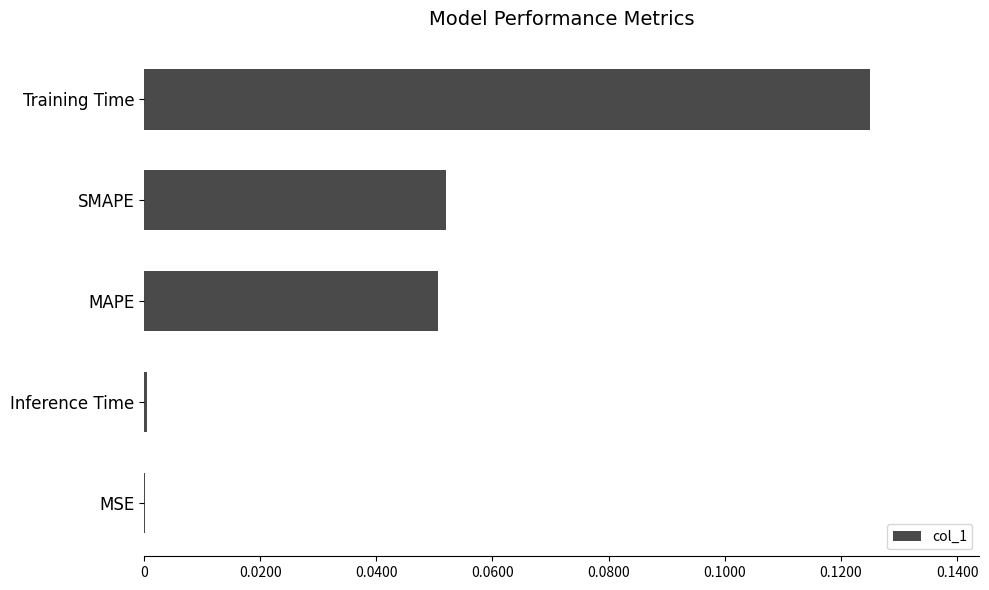

Which label corresponds to the largest value in the chart?

Training Time